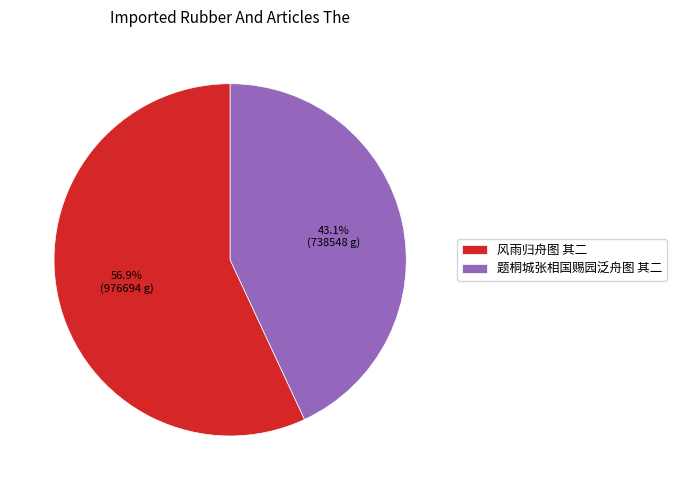

Rank the categories by value from lowest to highest.

题桐城张相国赐园泛舟图 其二, 风雨归舟图 其二